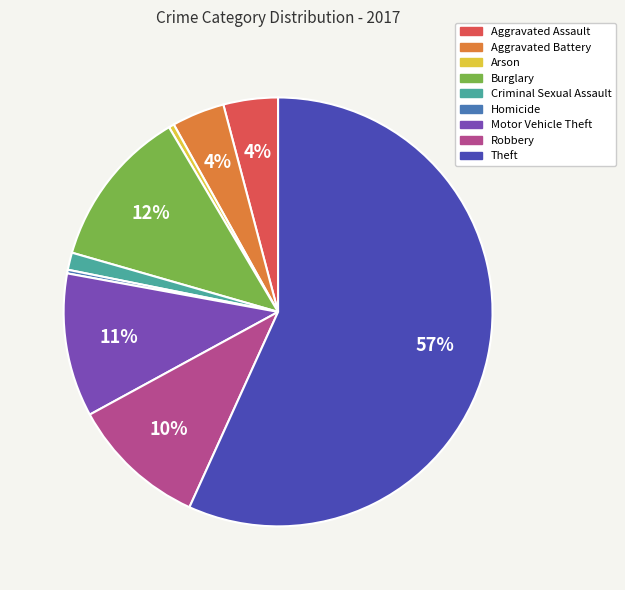

Which category accounts for the majority?

Theft